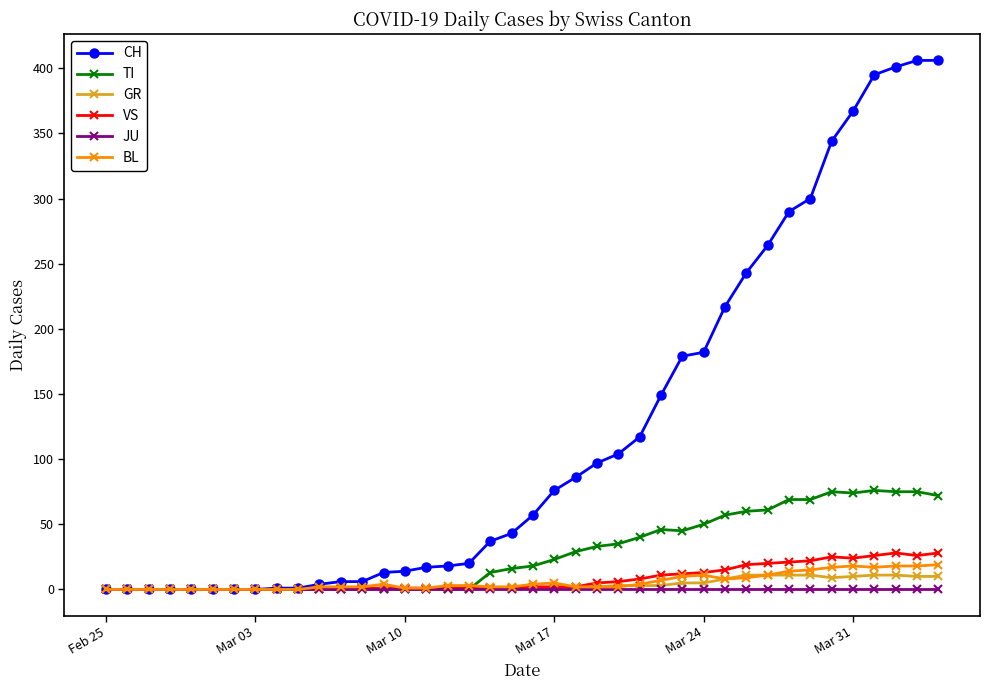

Count the number of categories in the chart.

40